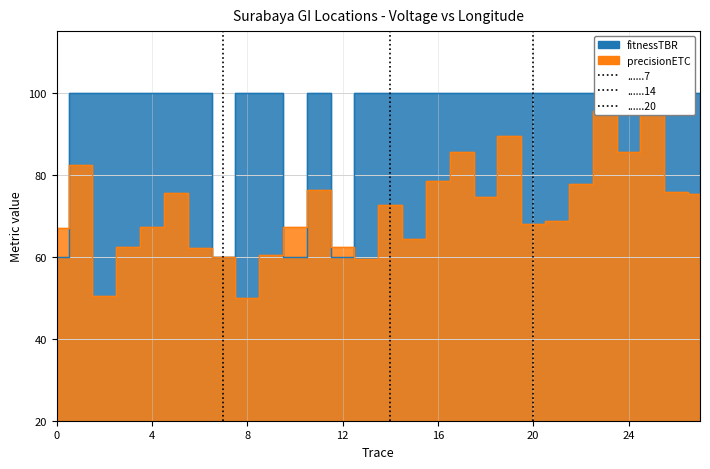

Does the chart have visible grid lines?

Yes